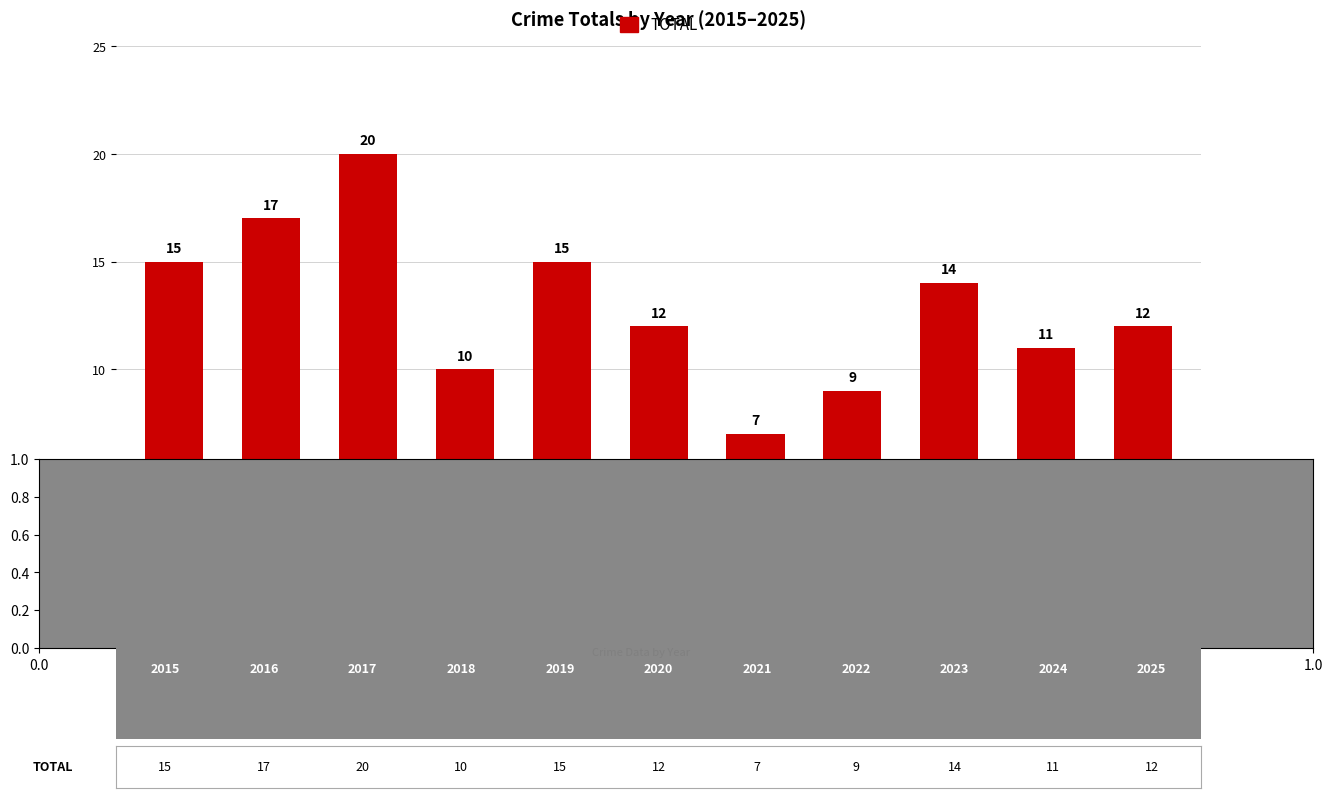

Which category has the highest value across all series?

2017